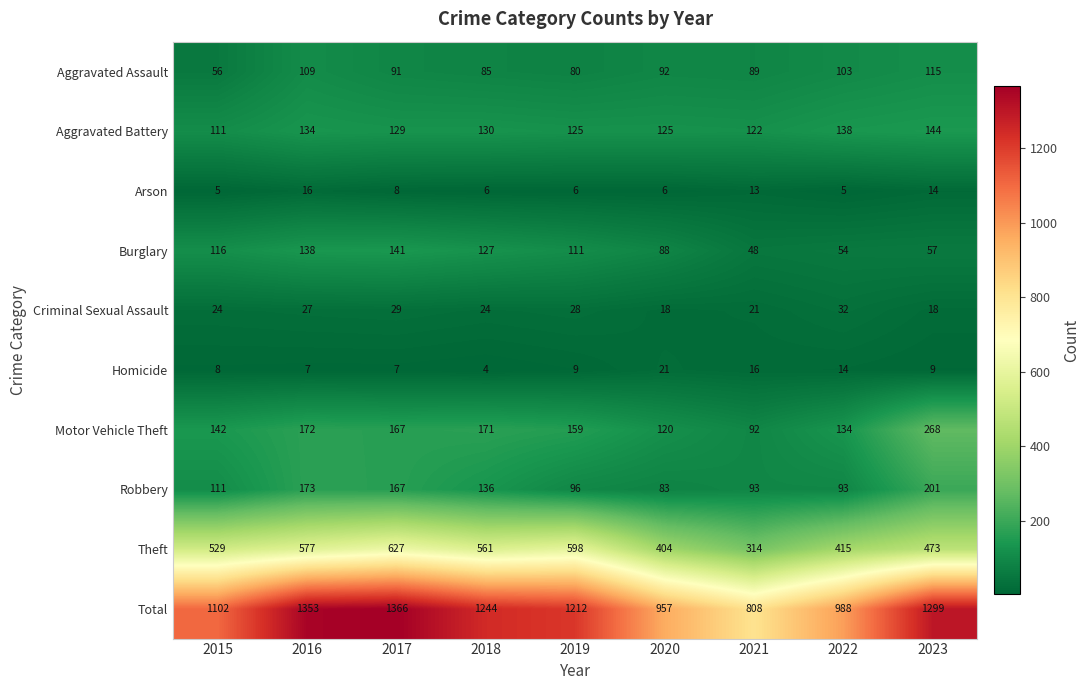

Which series has the widest spread of values?

Total